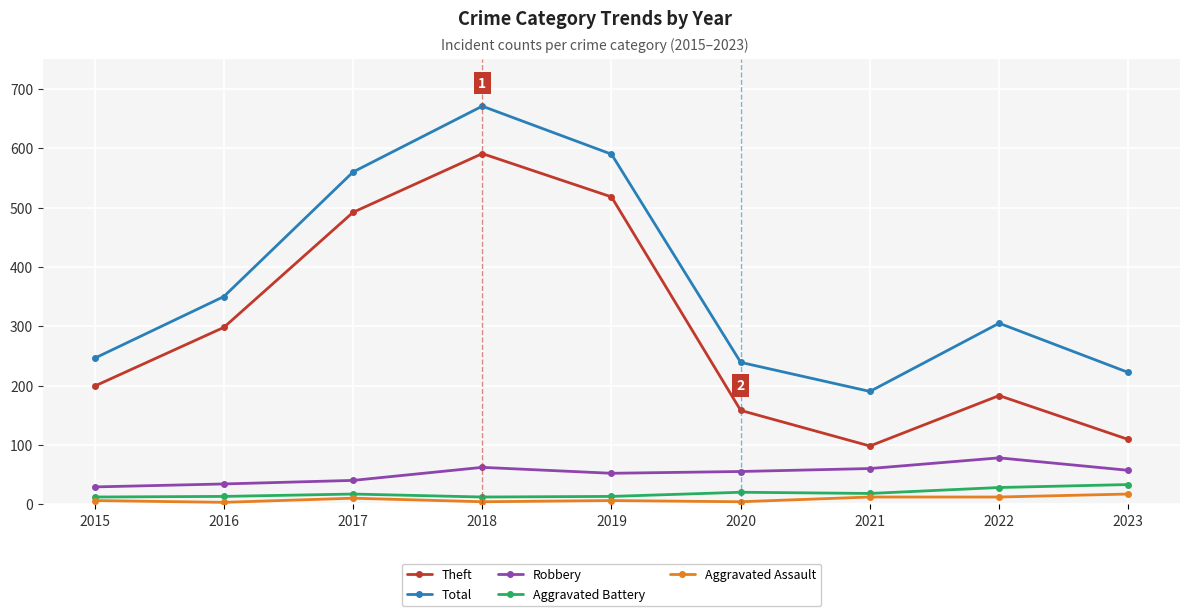

Where does the Total series first go above 305?

2016